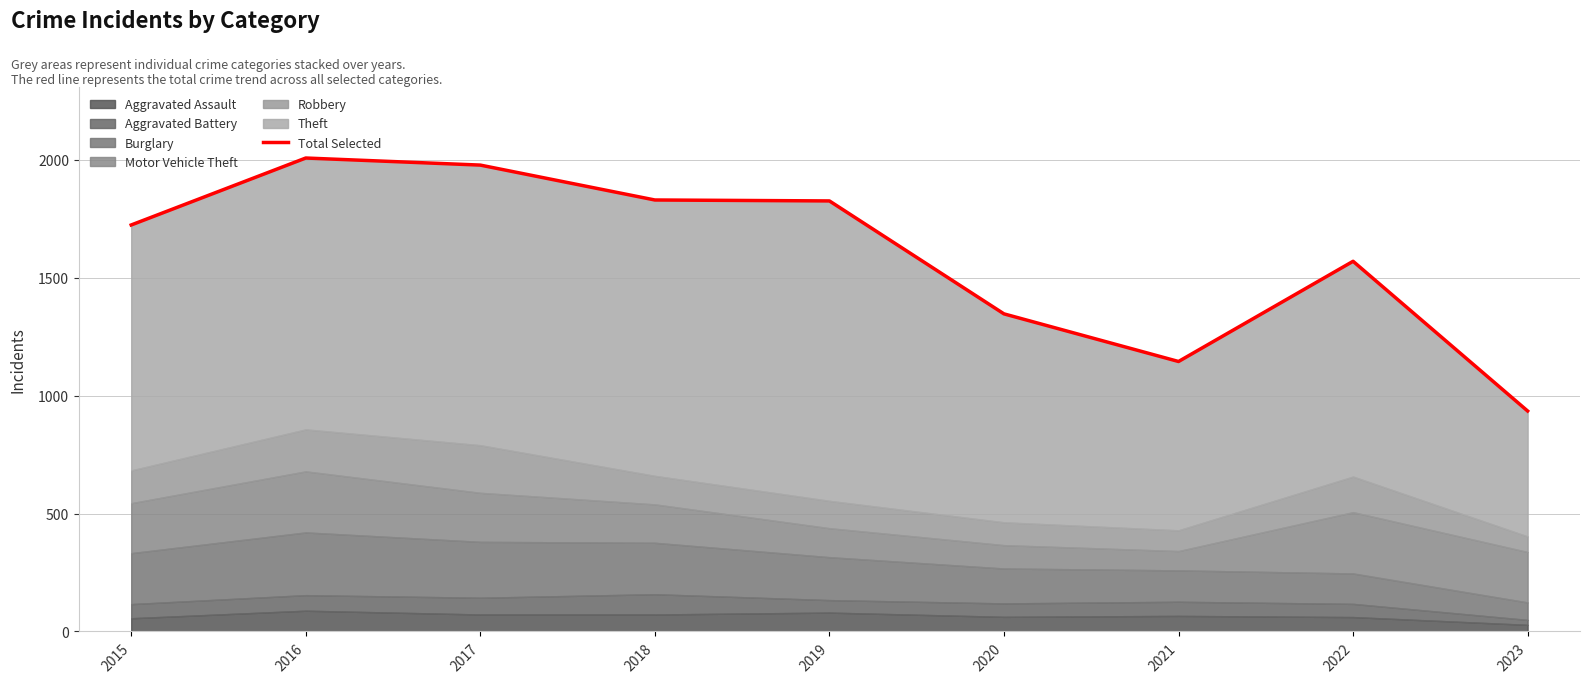

Which label corresponds to the largest value in the chart?

2016